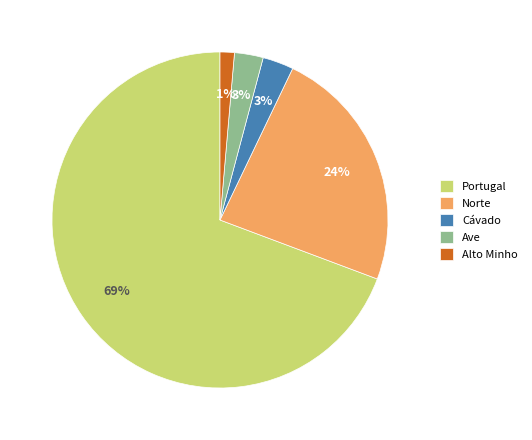

Which category accounts for the majority?

Portugal